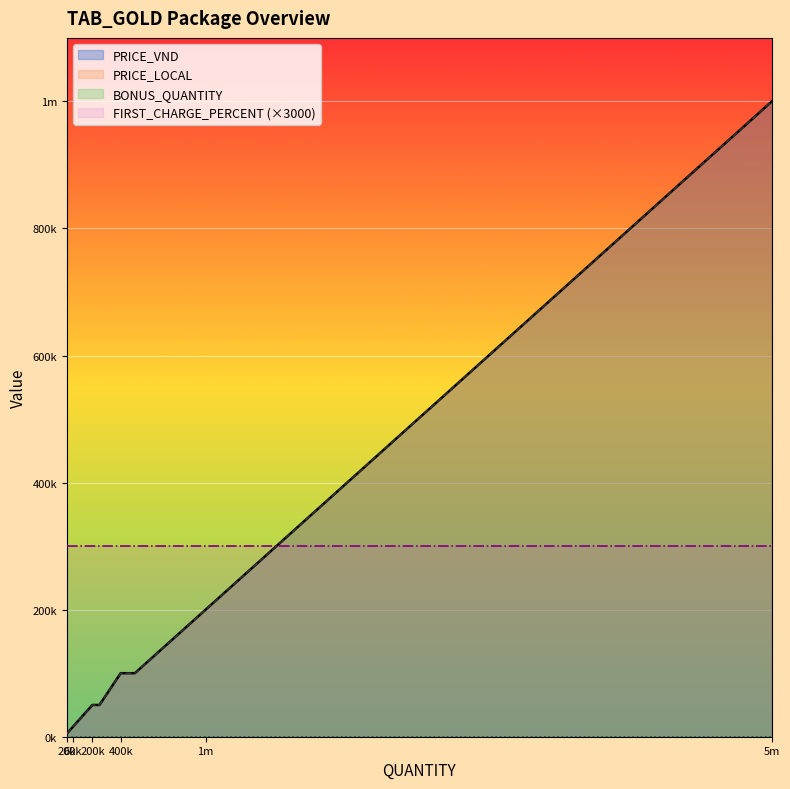

True or false: PRICE_VND and PRICE_LOCAL intersect in this chart.

False